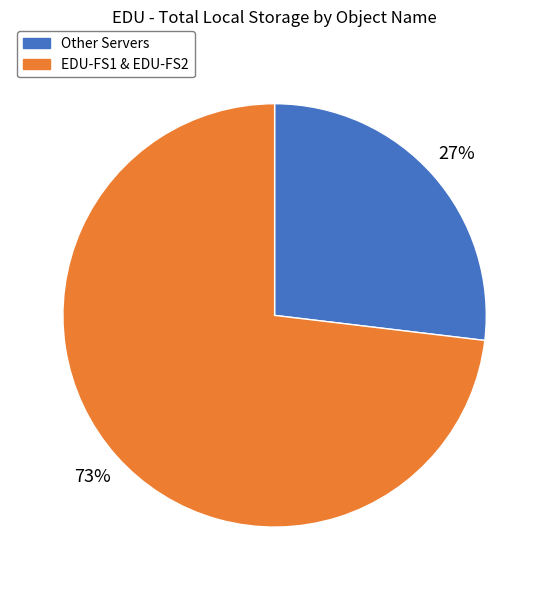

Rank the categories by value from highest to lowest.

EDU-FS1 & EDU-FS2, Other Servers